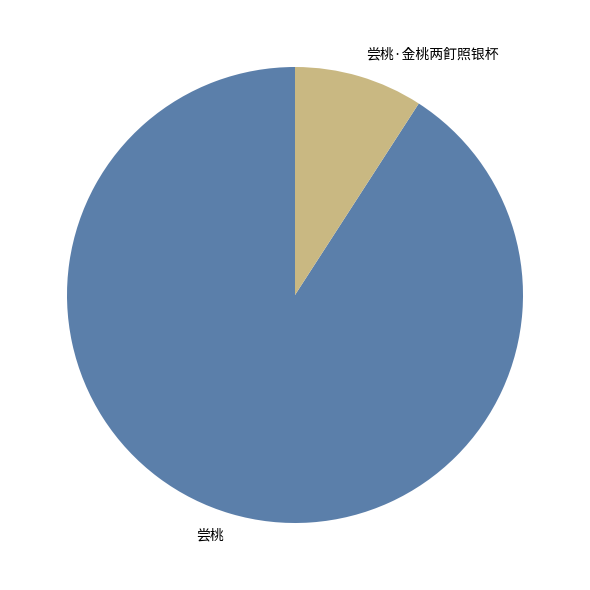

How many slices are in this pie chart?

2